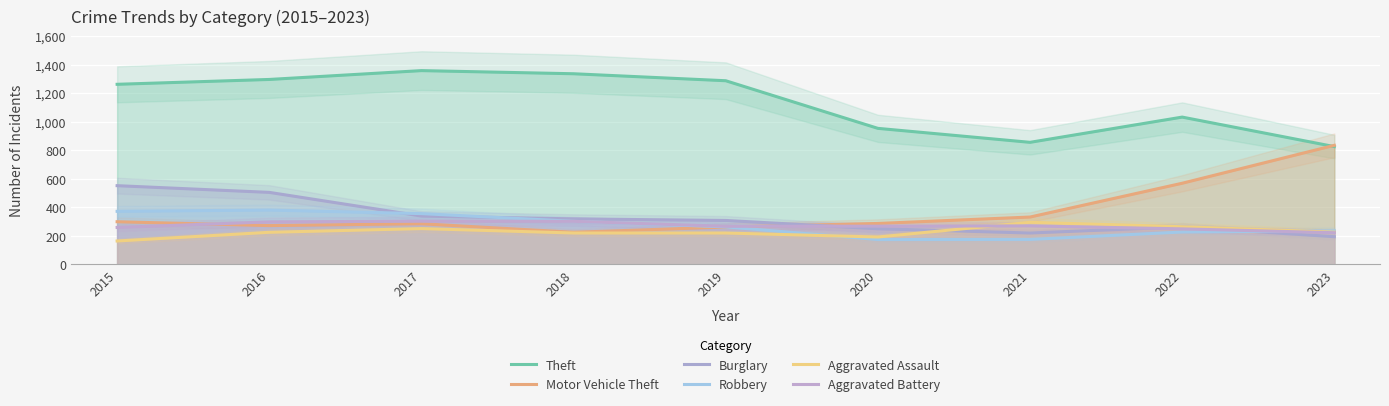

What is the value of the Aggravated Battery point at the 5th from the left?

267